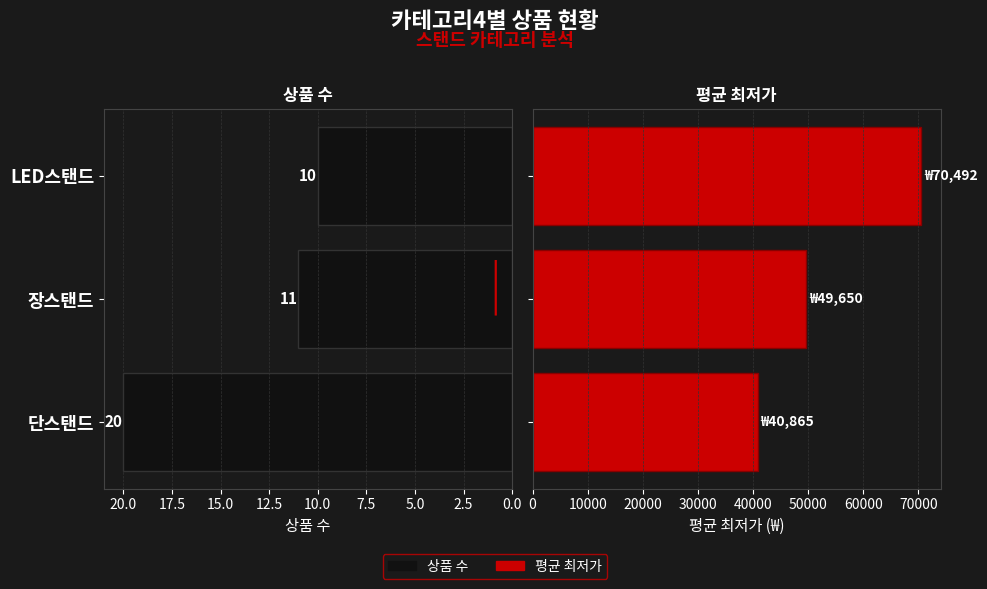

At 장스탠드, list the series in order from smallest to largest.

상품 수, 평균 최저가